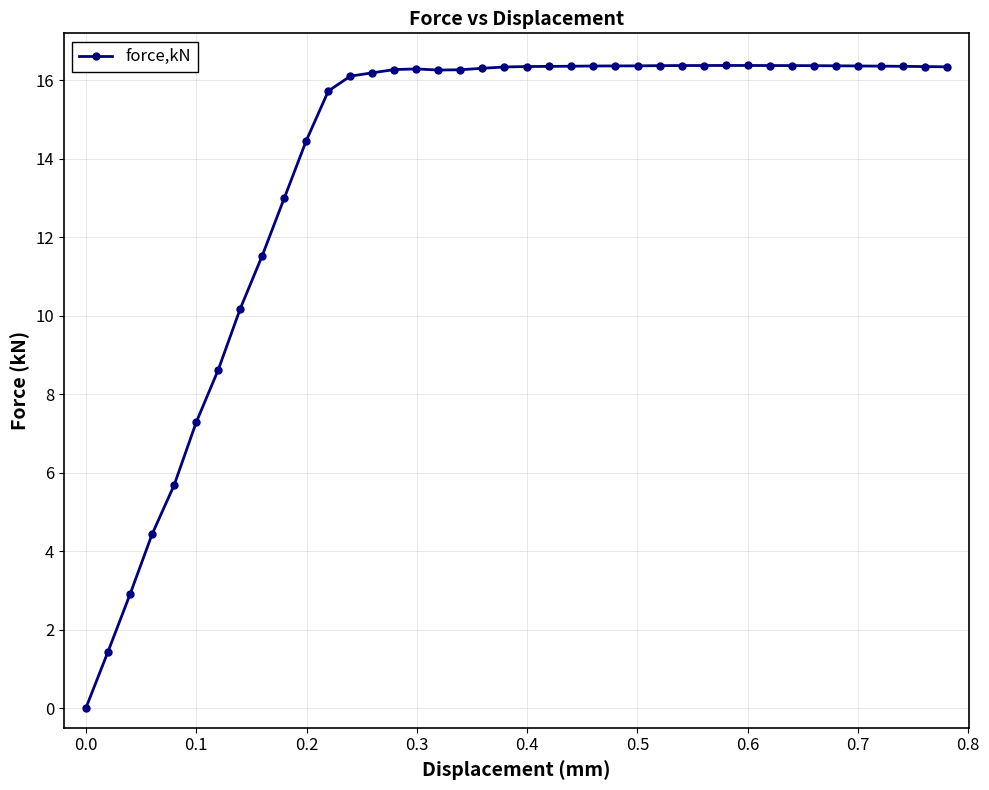

What is the average value?

13.8